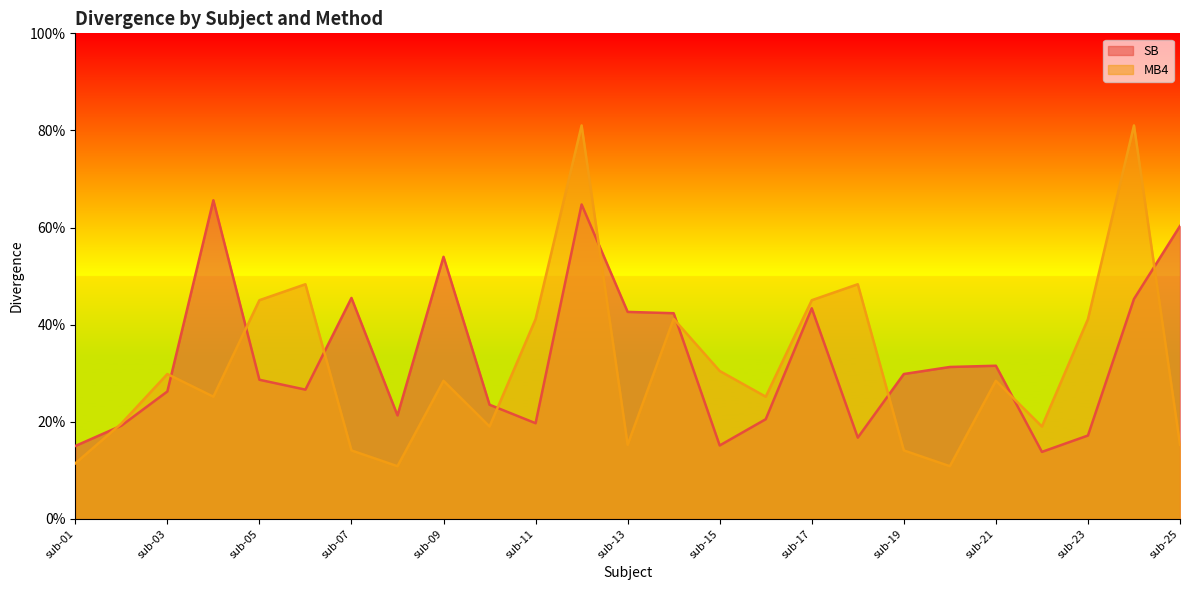

List the labels in order of MB4 value, largest first.

sub-12, sub-24, sub-06, sub-18, sub-05, sub-17, sub-14, sub-11, sub-23, sub-15, sub-03, sub-09, sub-21, sub-04, sub-16, sub-02, sub-10, sub-22, sub-13, sub-25, sub-07, sub-19, sub-01, sub-08, sub-20